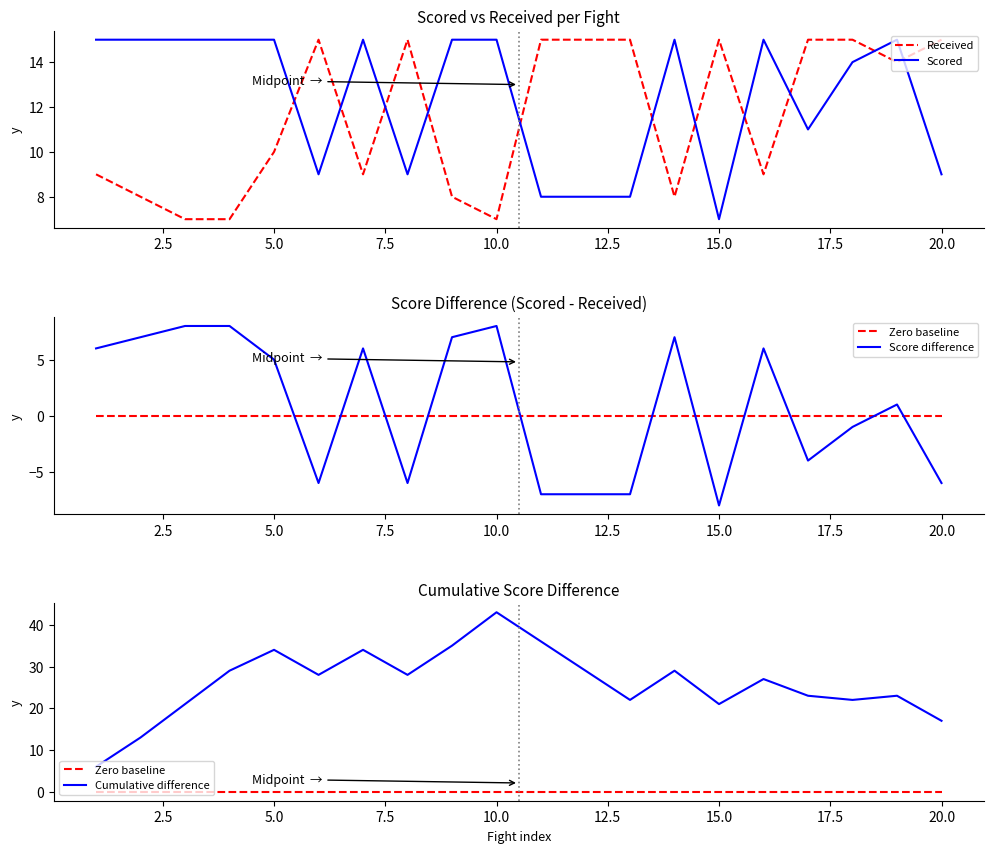

Which series has the largest range (max minus min)?

Cumulative difference